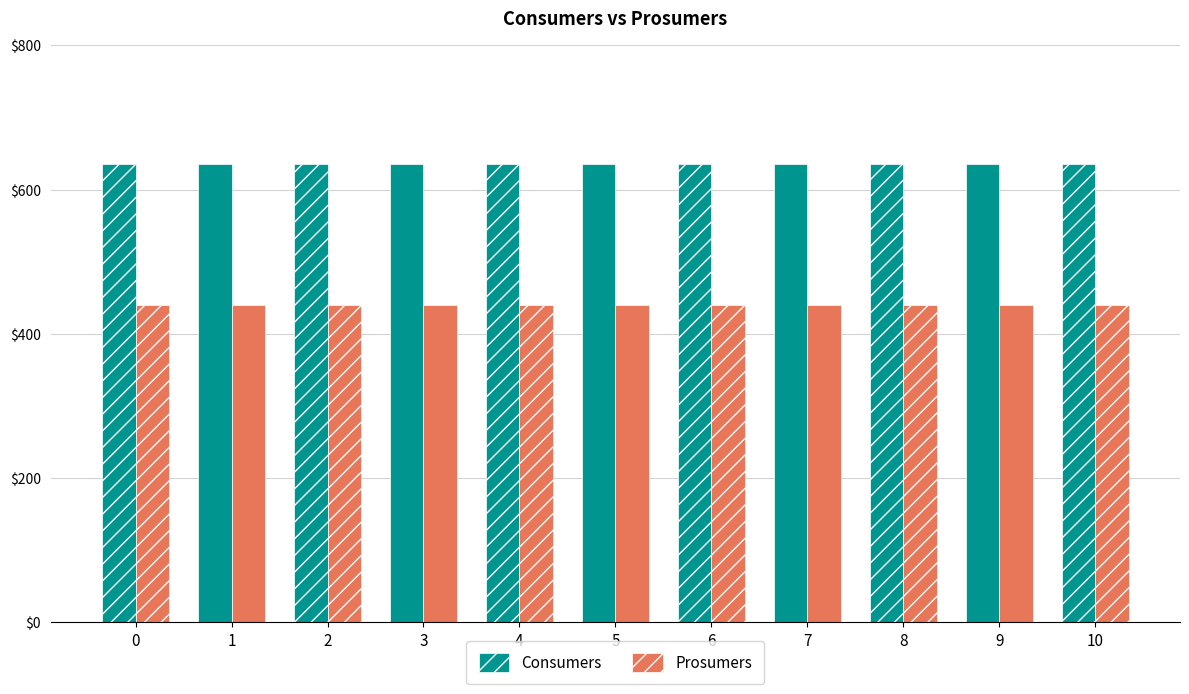

What is the difference between the highest and lowest values at 10?

195